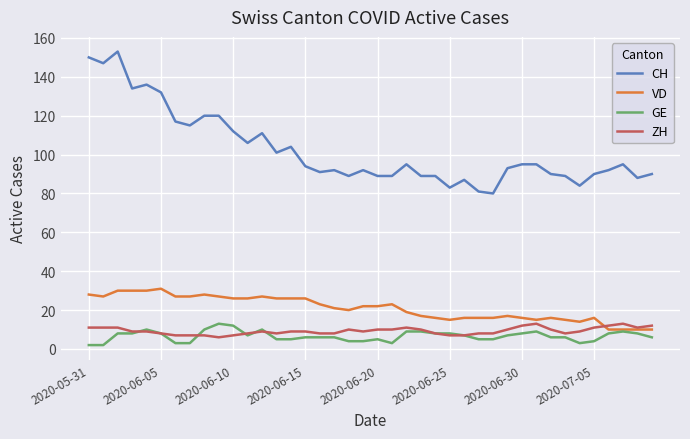

What is the maximum value shown in the chart?

153